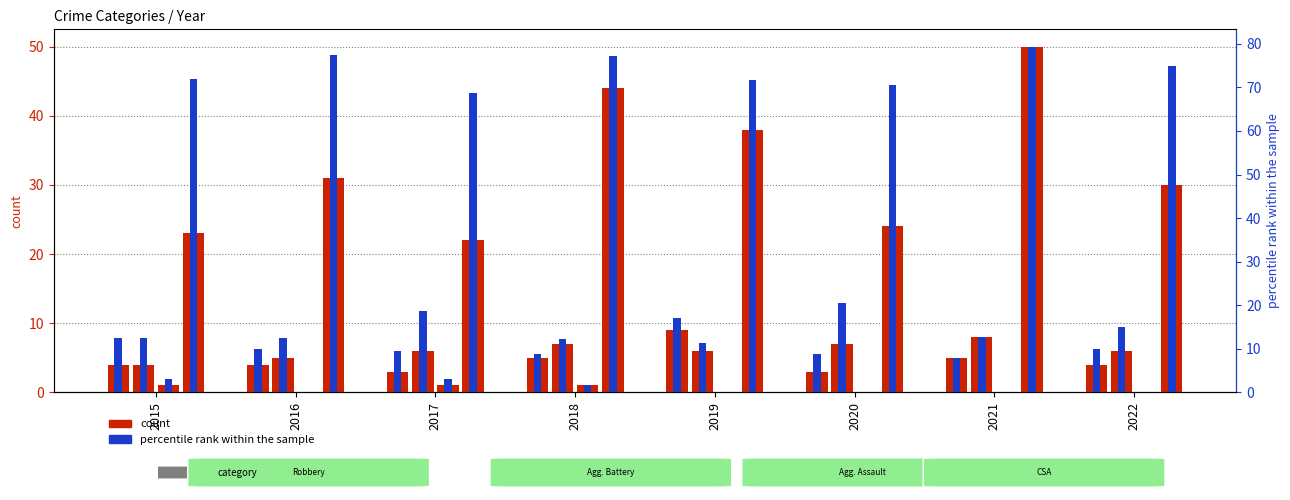

What is the value of the Aggravated Battery bar at the 1st from the left?

4